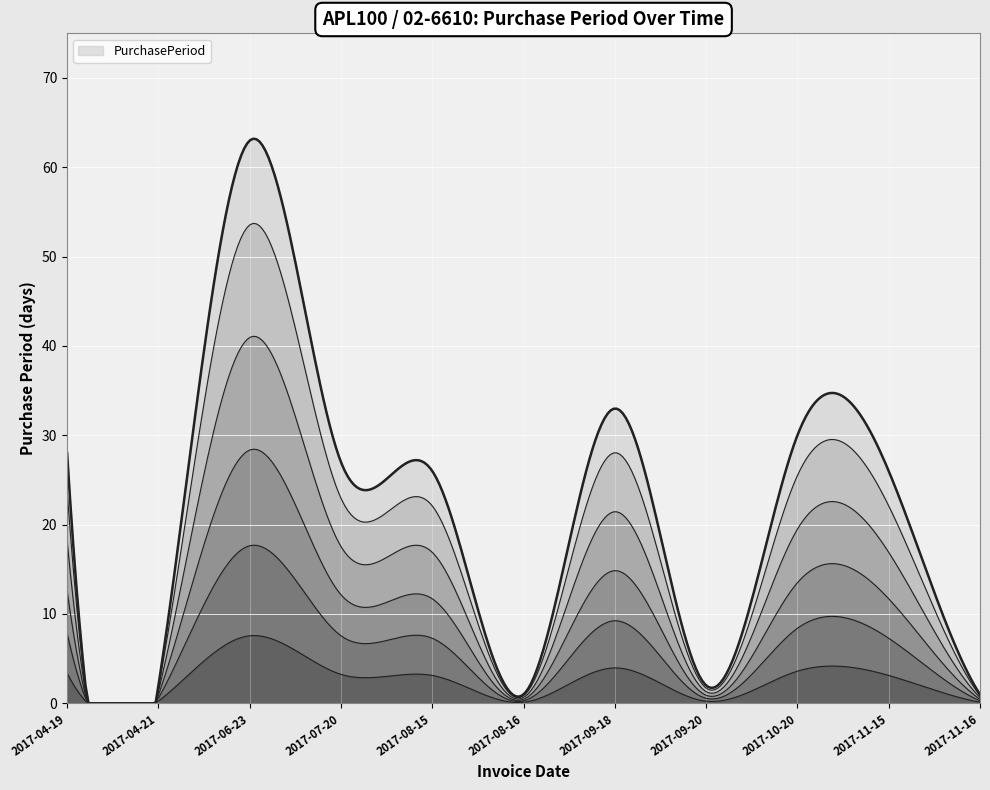

What is the value of the 3rd point from the left?

63